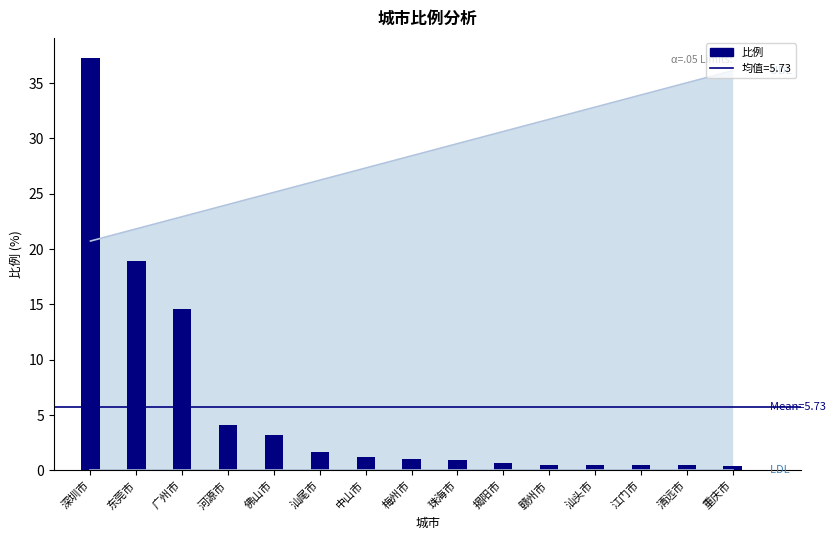

What position from the left is 河源市?

4